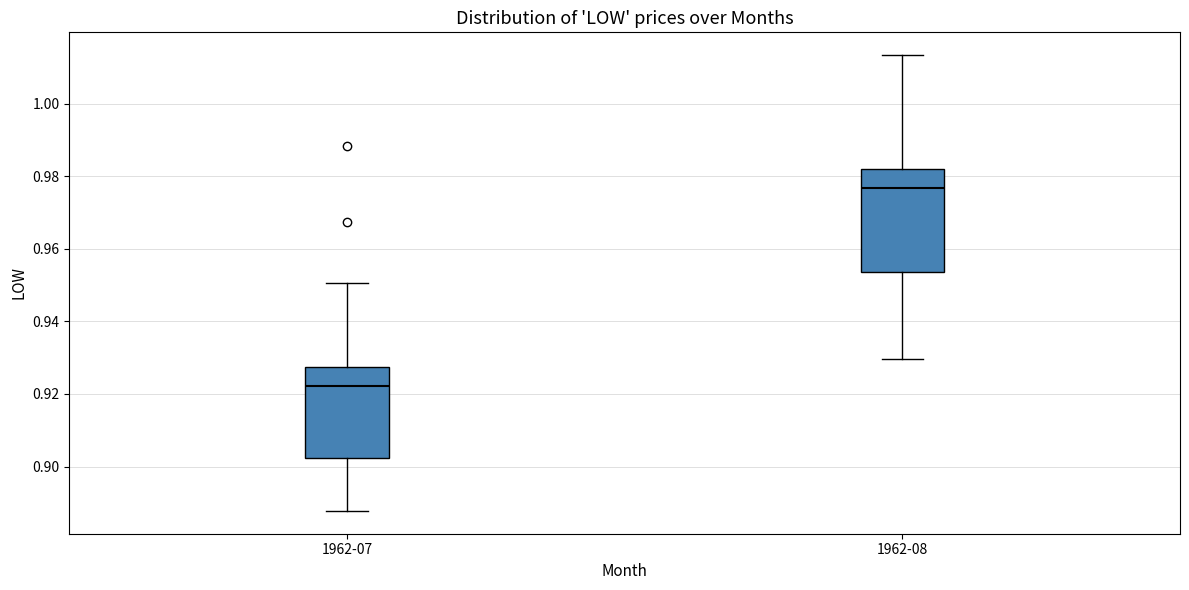

Reading left to right, read every box against the y-axis: the position of its median line, the range the box covers, and the ends of its whiskers. The values are not printed on the chart, so give them approximately, as read against the axis.

1962-07: median 0.922, box 0.902 to 0.928, whiskers 0.888 to 0.950
1962-08: median 0.976, box 0.954 to 0.982, whiskers 0.930 to 1.014